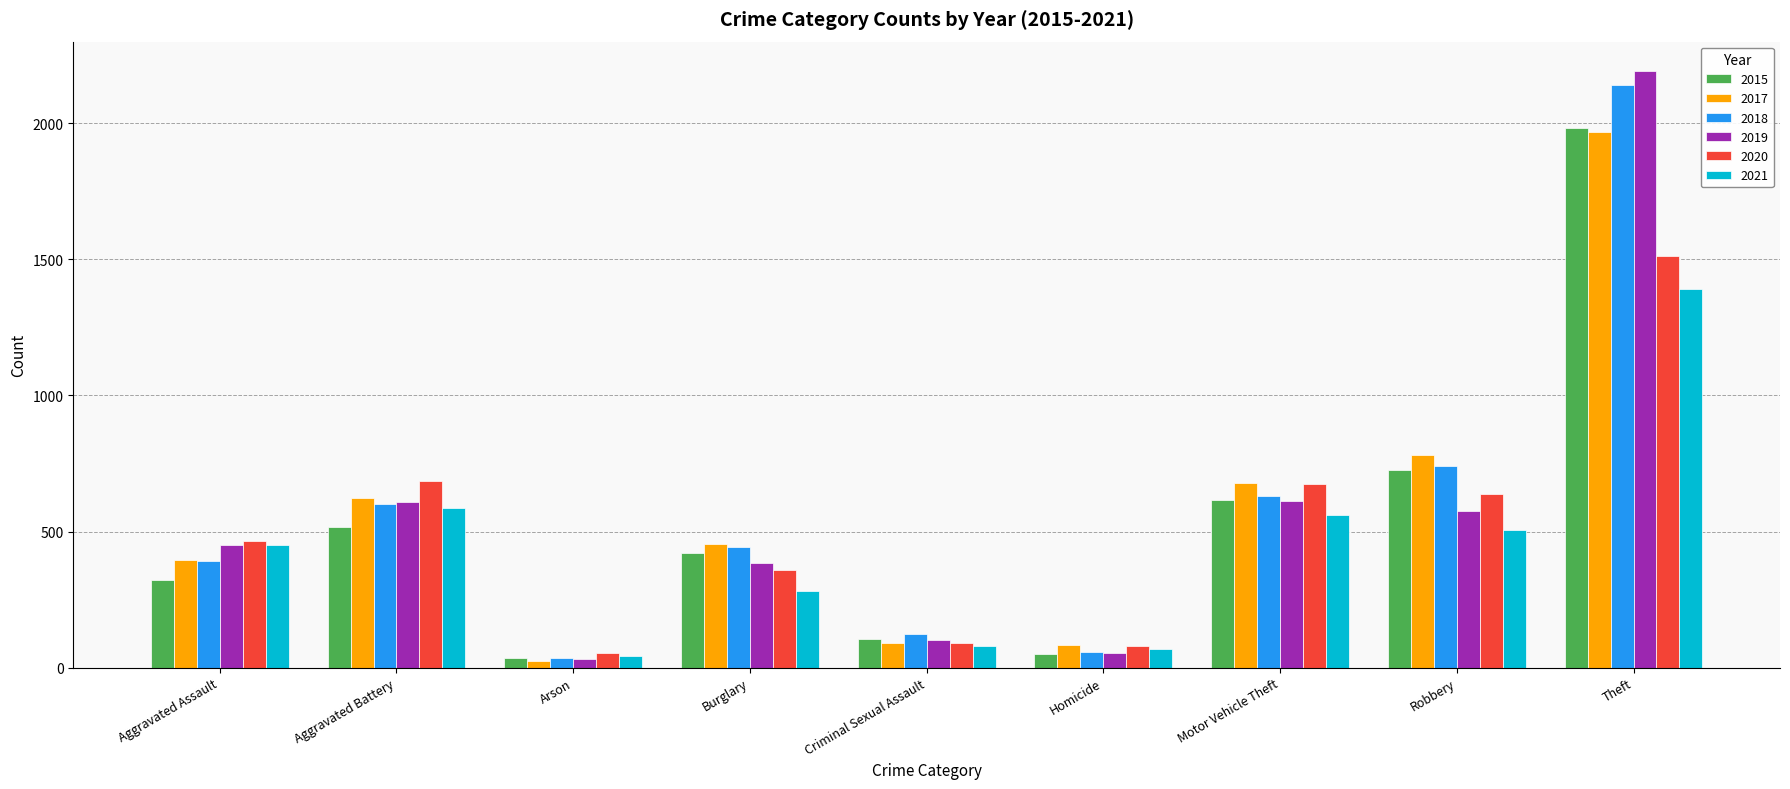

Which series has the widest spread of values?

2019